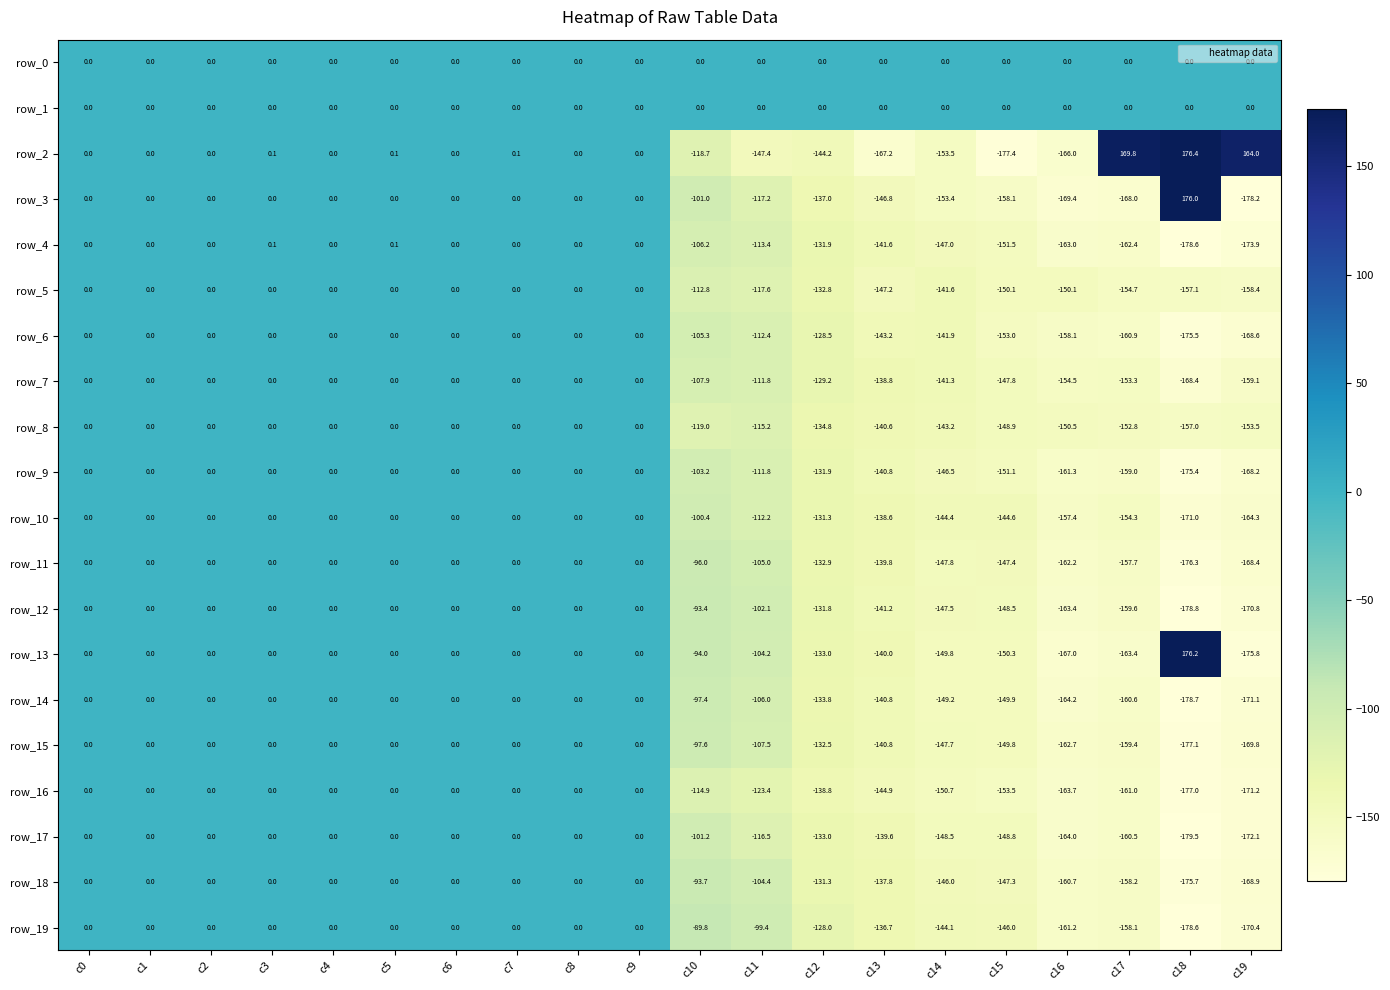

What is the difference between the second highest and second lowest values in the row_15 series?

169.8